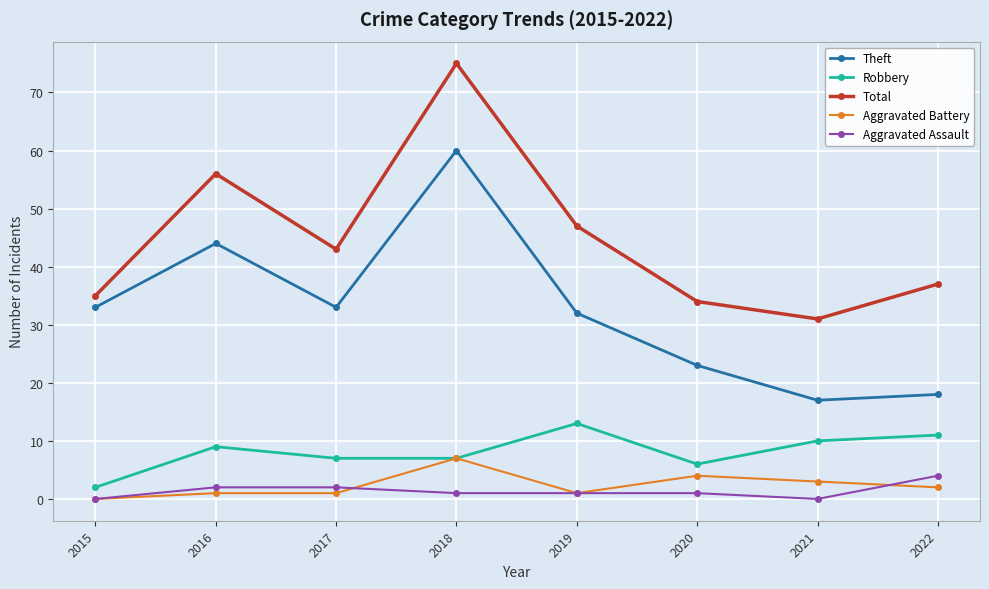

What is the total value across all series at 2022?

72